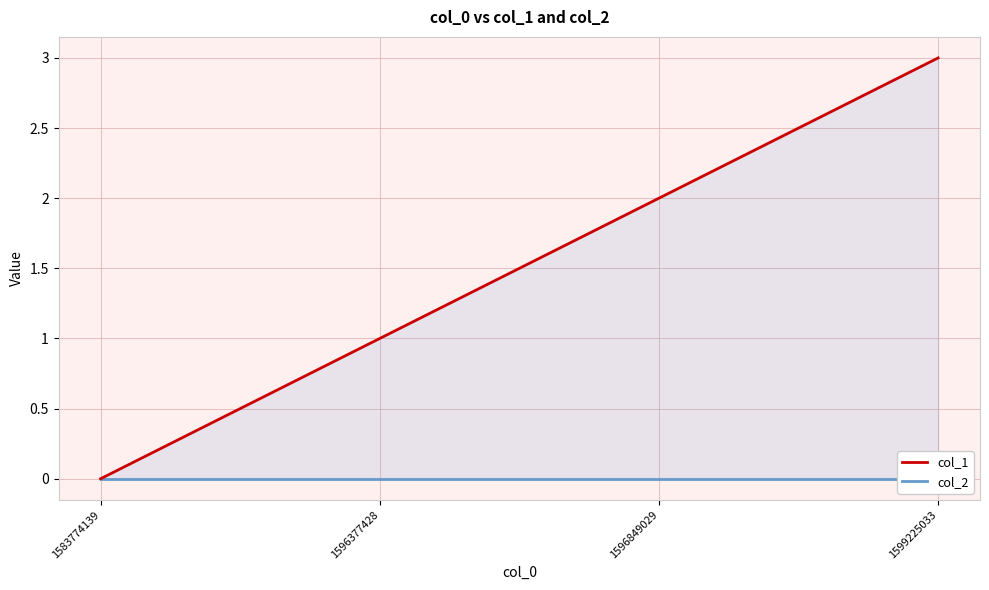

Which category has the lowest value across all series?

1583774139